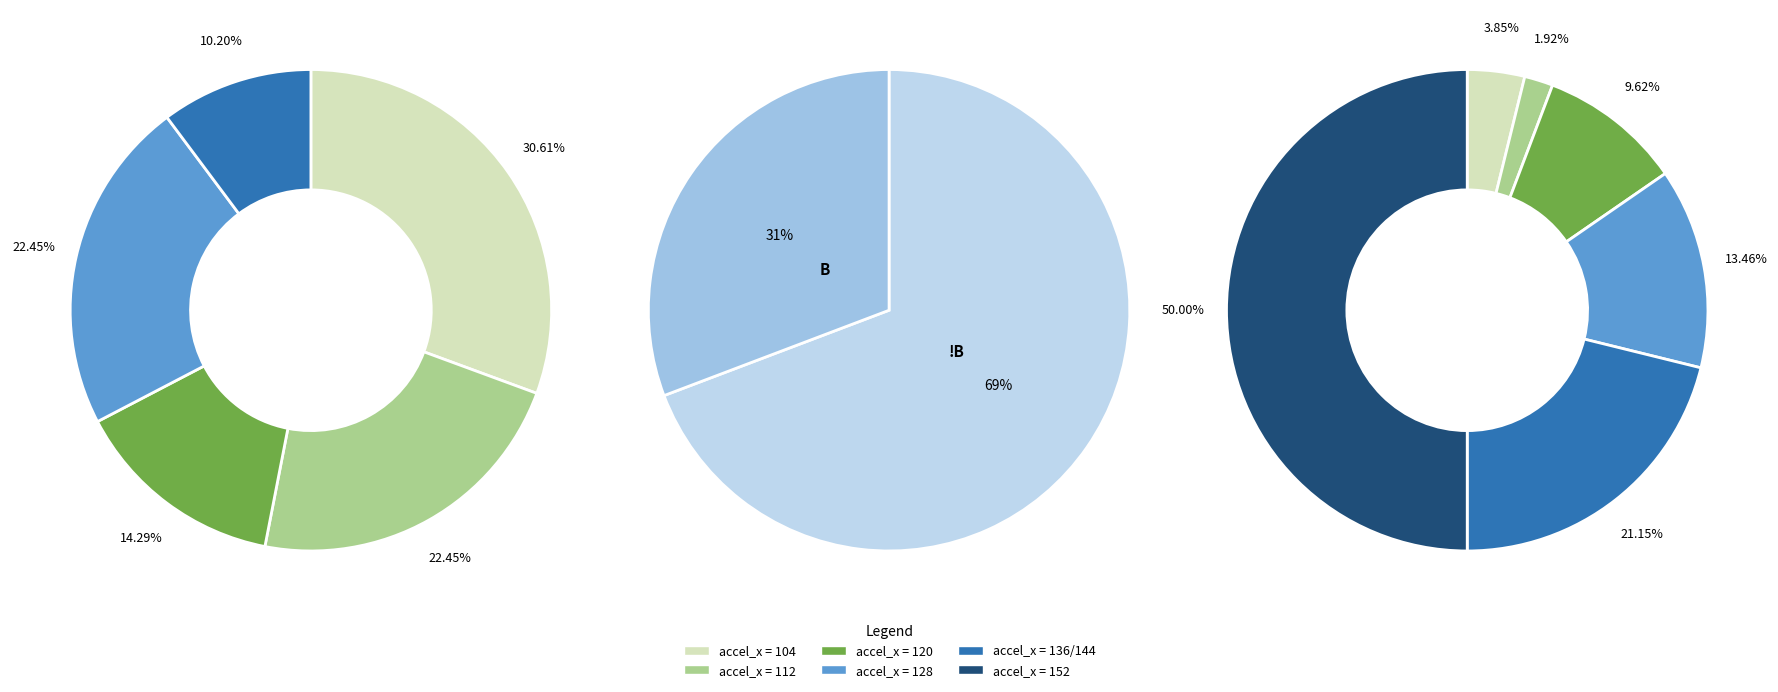

Which has a higher value, 128 or 104?

128